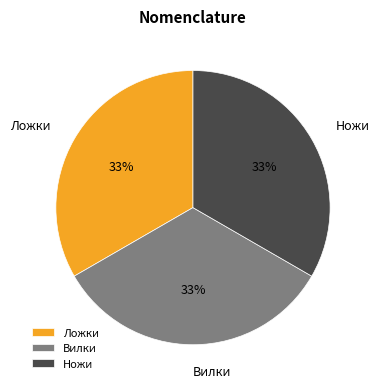

Approximately how many times larger is the value at Вилки compared to Ложки?

1.0